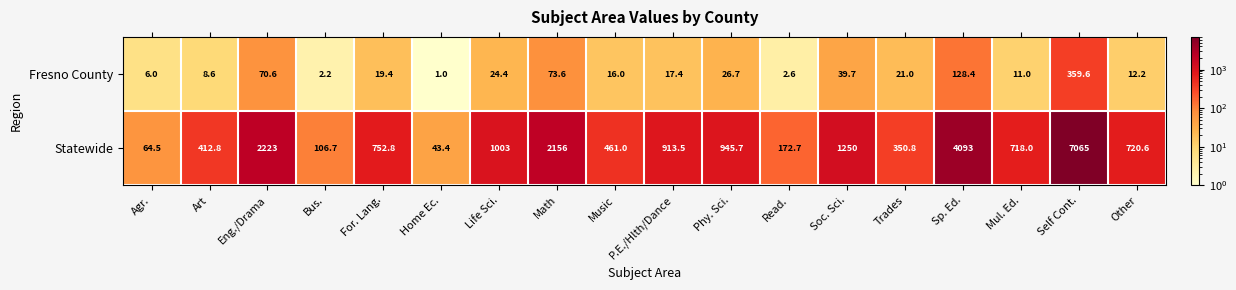

List the series in order of their overall mean, lowest first.

Fresno County, Statewide